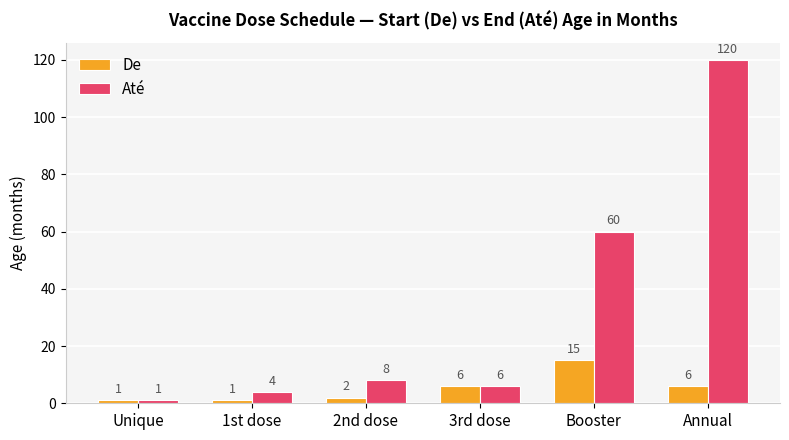

What is the difference between the second highest and second lowest values in the De series?

5